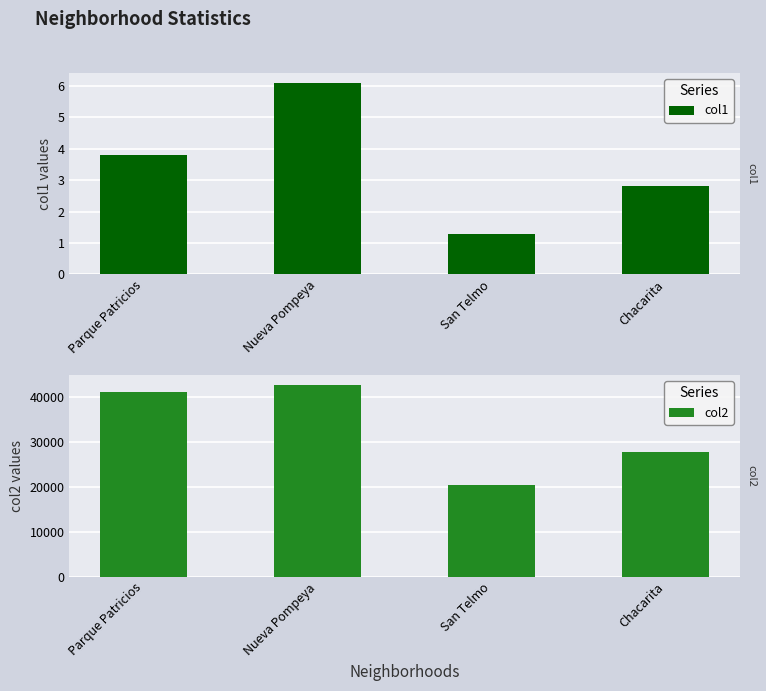

At which category is the sum across all series the highest?

Nueva Pompeya